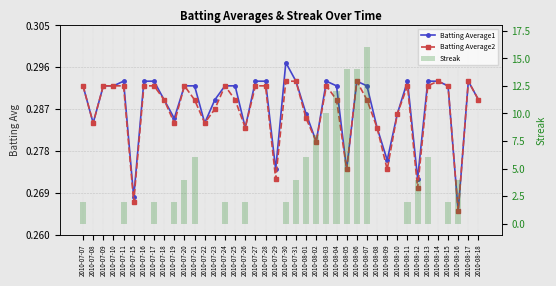

True or false: Batting Average1 has a value of 0.2 at 2010-07-22.

False